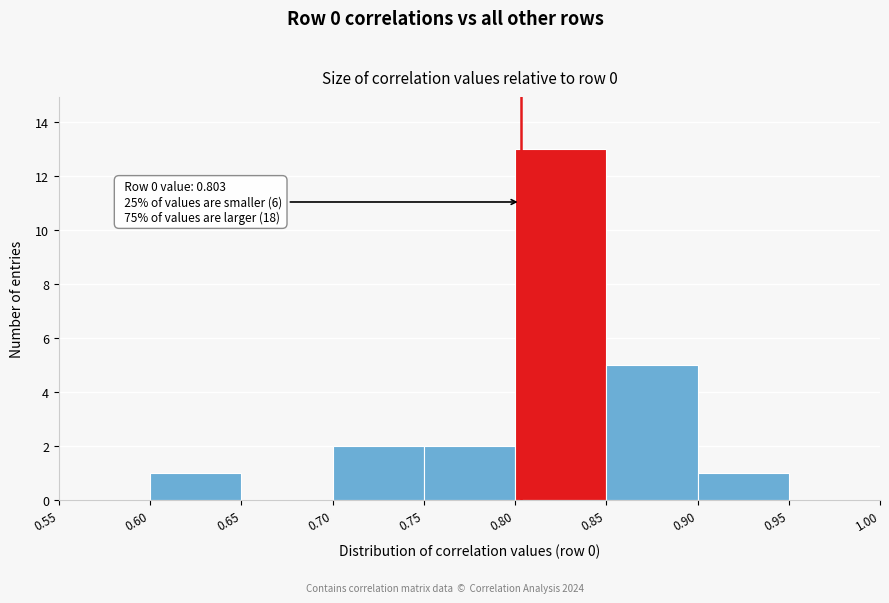

Over which range of the x-axis is the bar tallest?

0.80 to 0.85